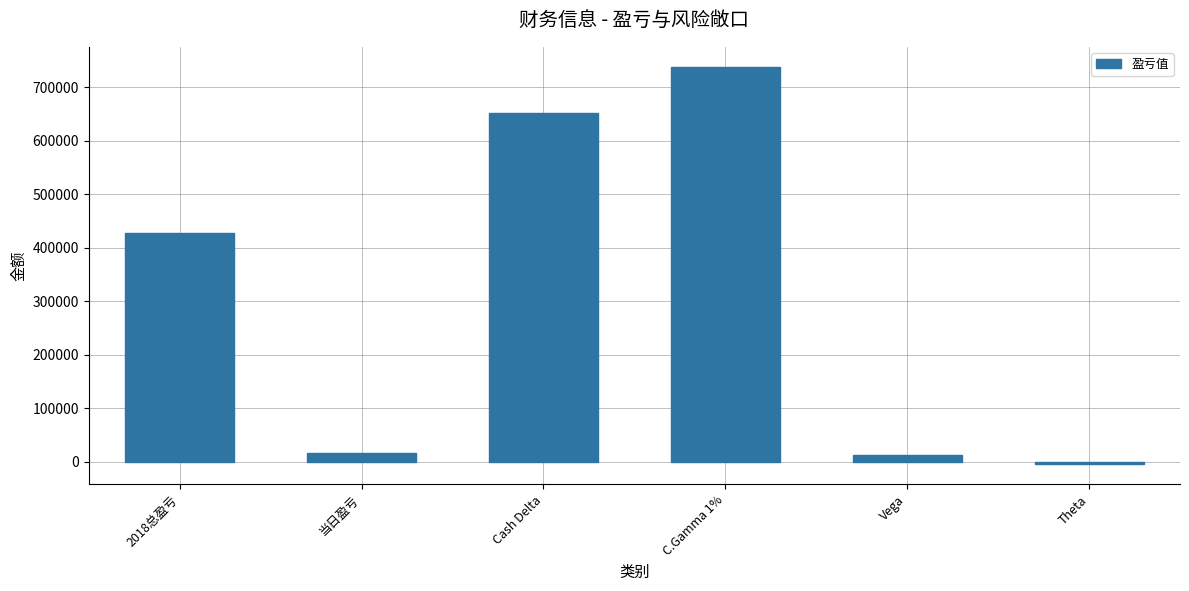

The value at 2018总盈亏 is 427530. True or false?

True